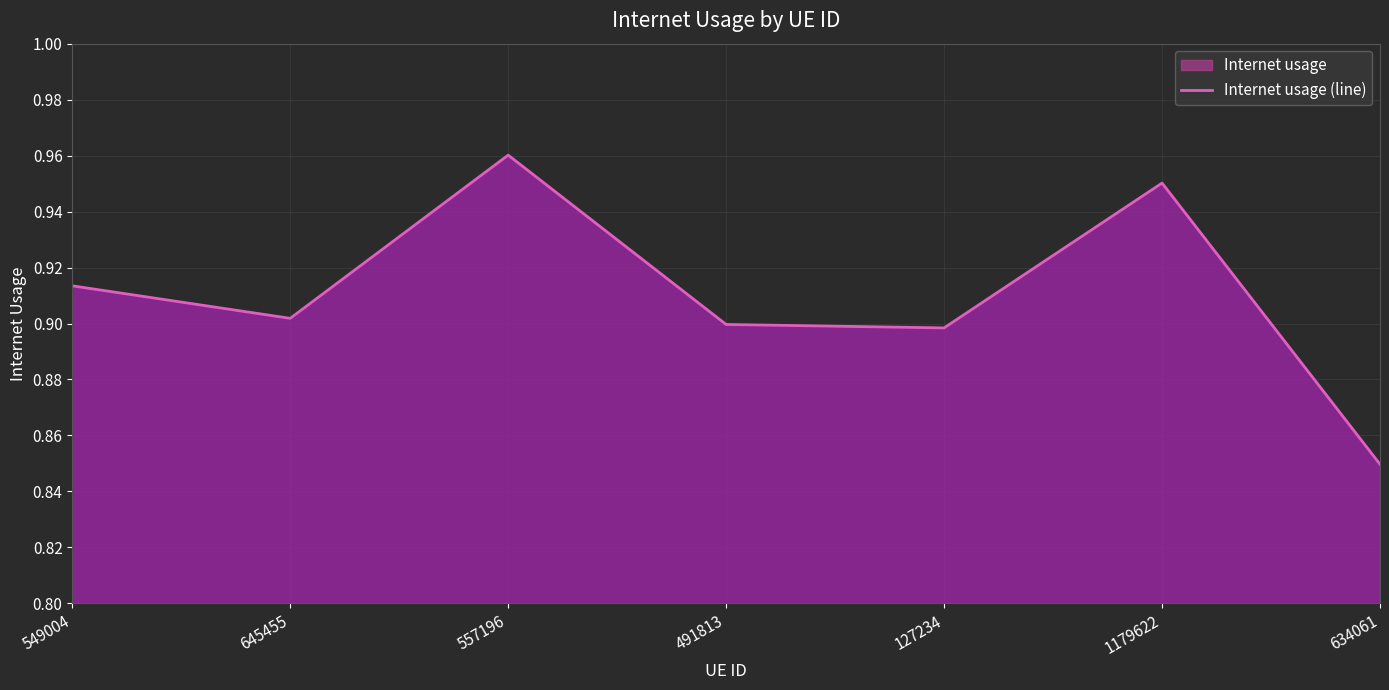

What is the value of the 3rd point from the left?

1.0